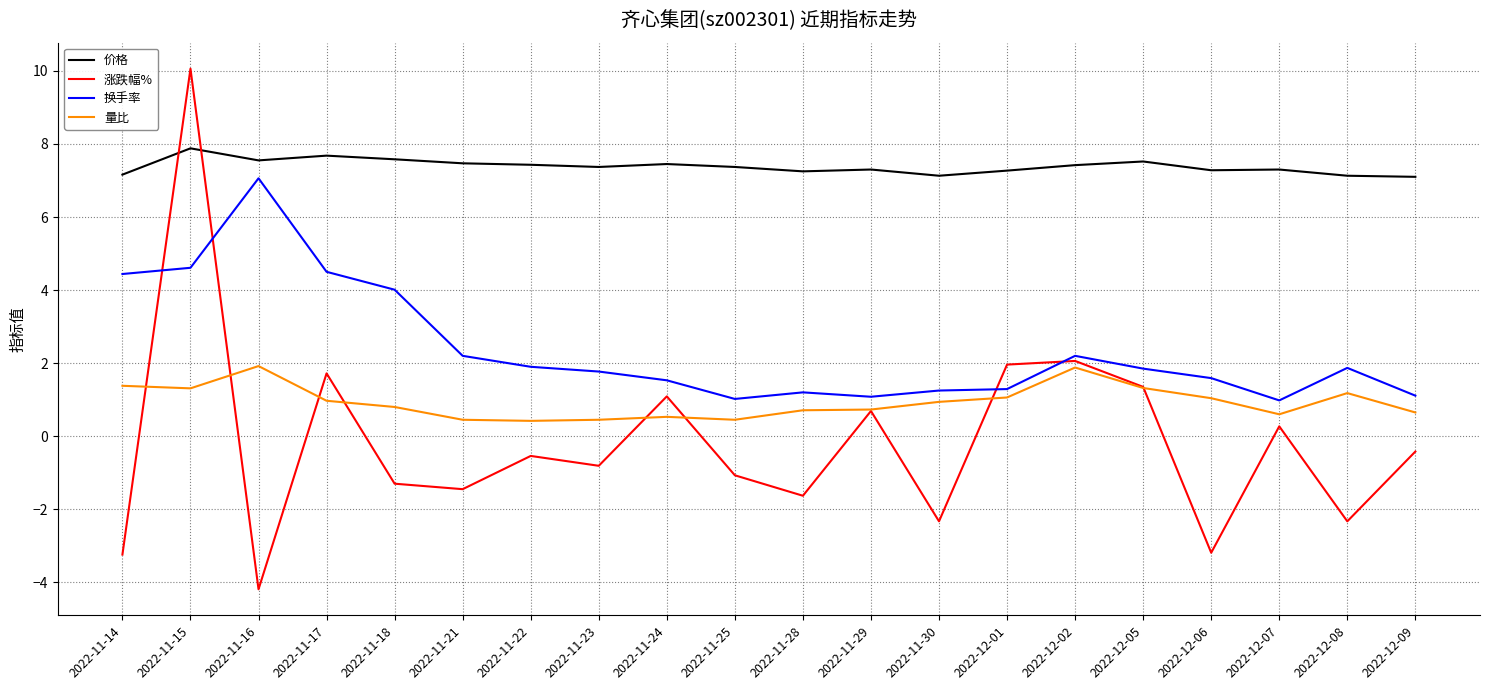

Is this an area chart (filled region under the line)?

No